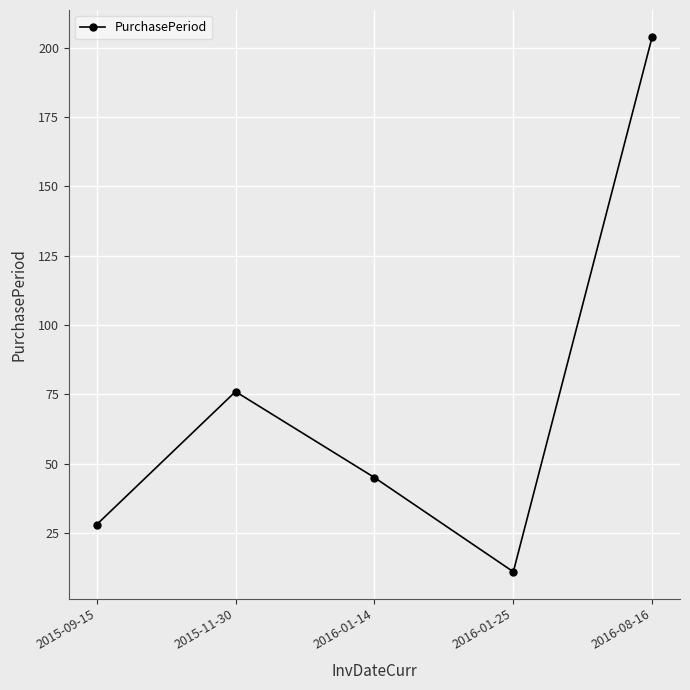

What is the change in value from 2015-09-15 to 2016-08-16?

+176